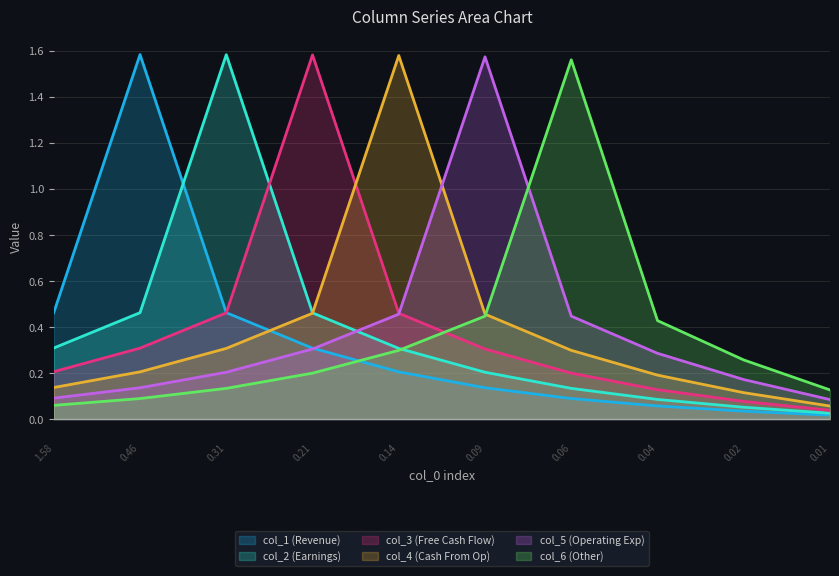

Between 0.14 and 0.31, which is larger?

0.31